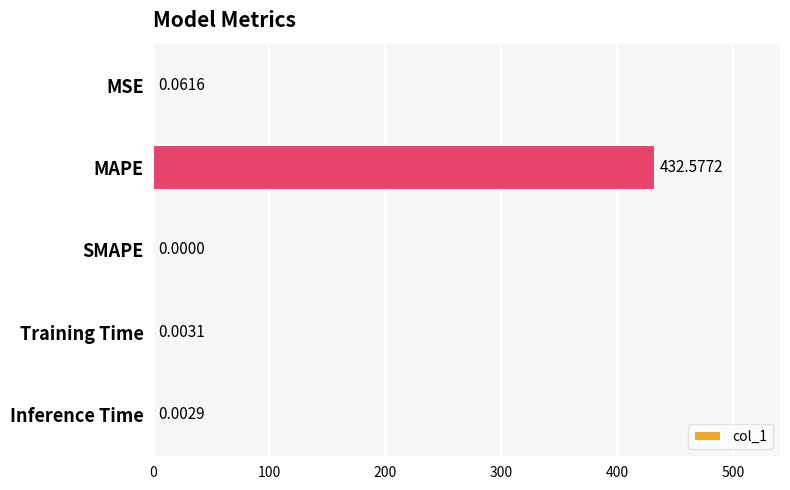

Which category has the highest value across all series?

MAPE